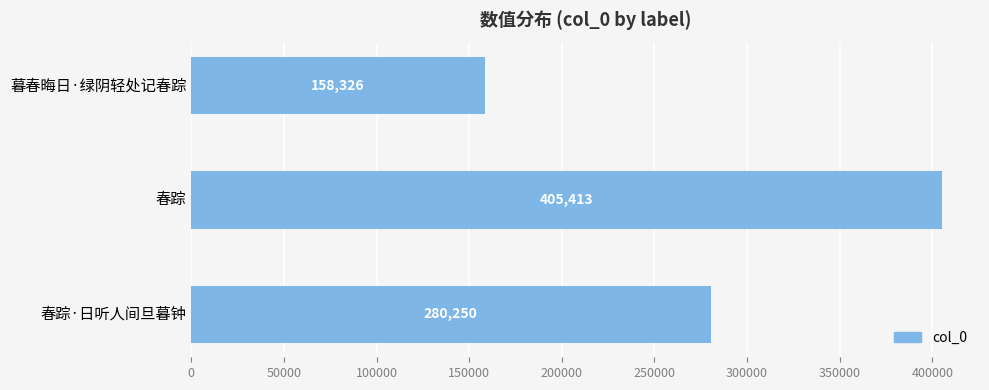

List the labels in order of value, smallest first.

暮春晦日·绿阴轻处记春踪, 春踪·日听人间旦暮钟, 春踪